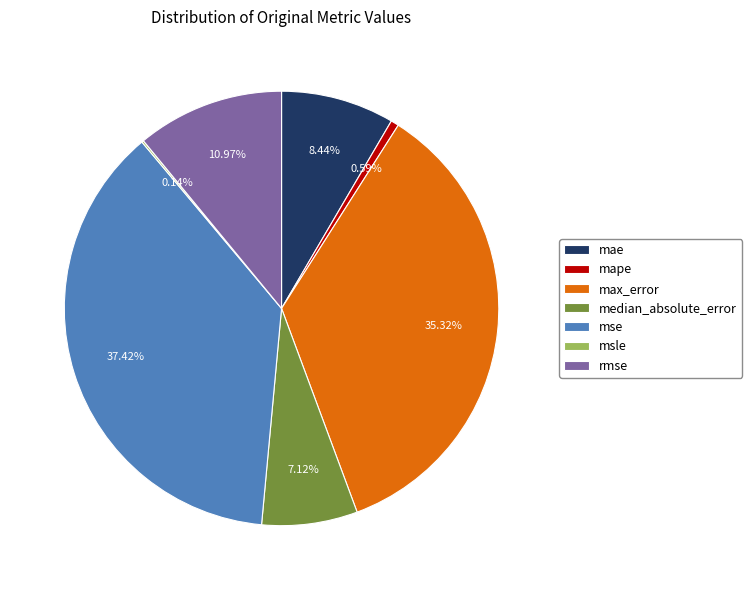

Does mse account for over 50% of the chart?

No